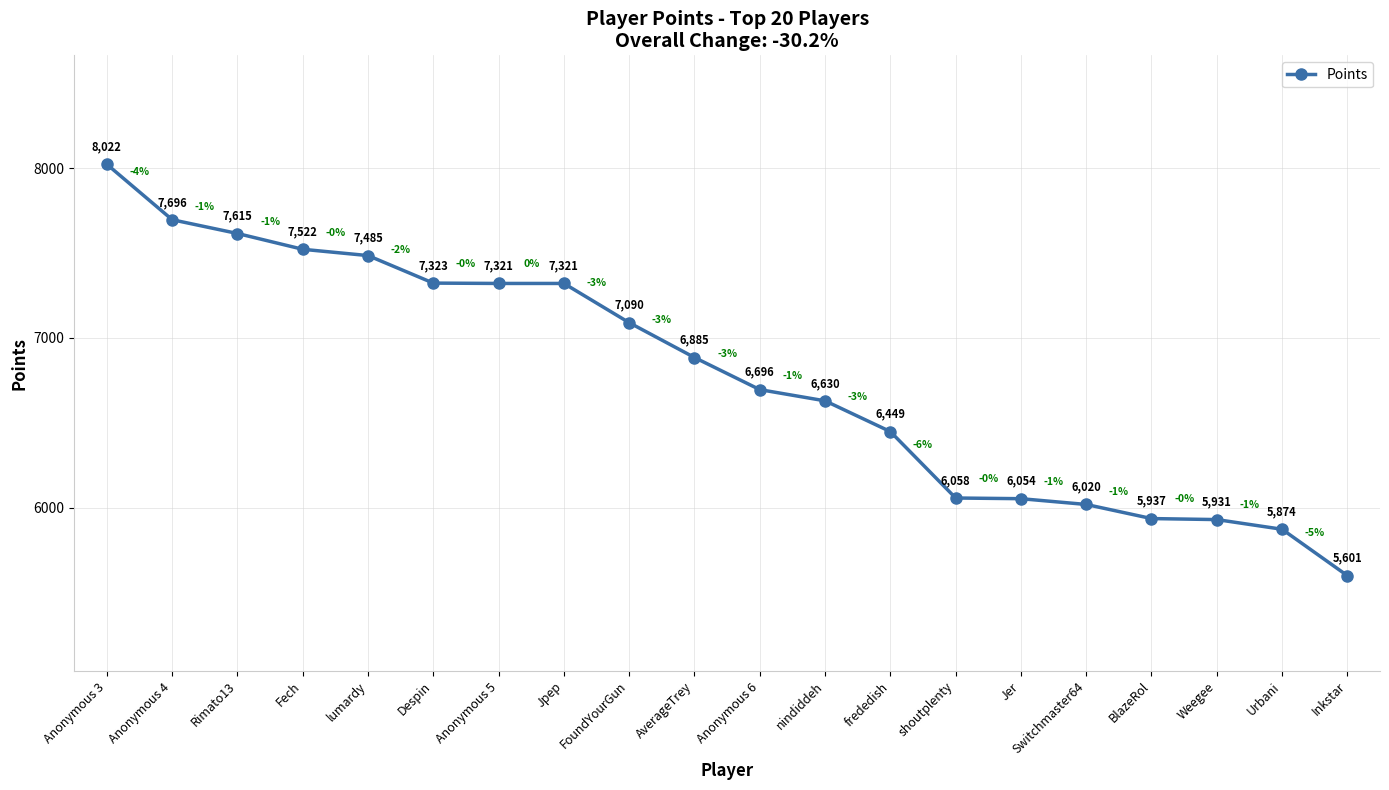

What is the label of the 16th point from the left?

Switchmaster64